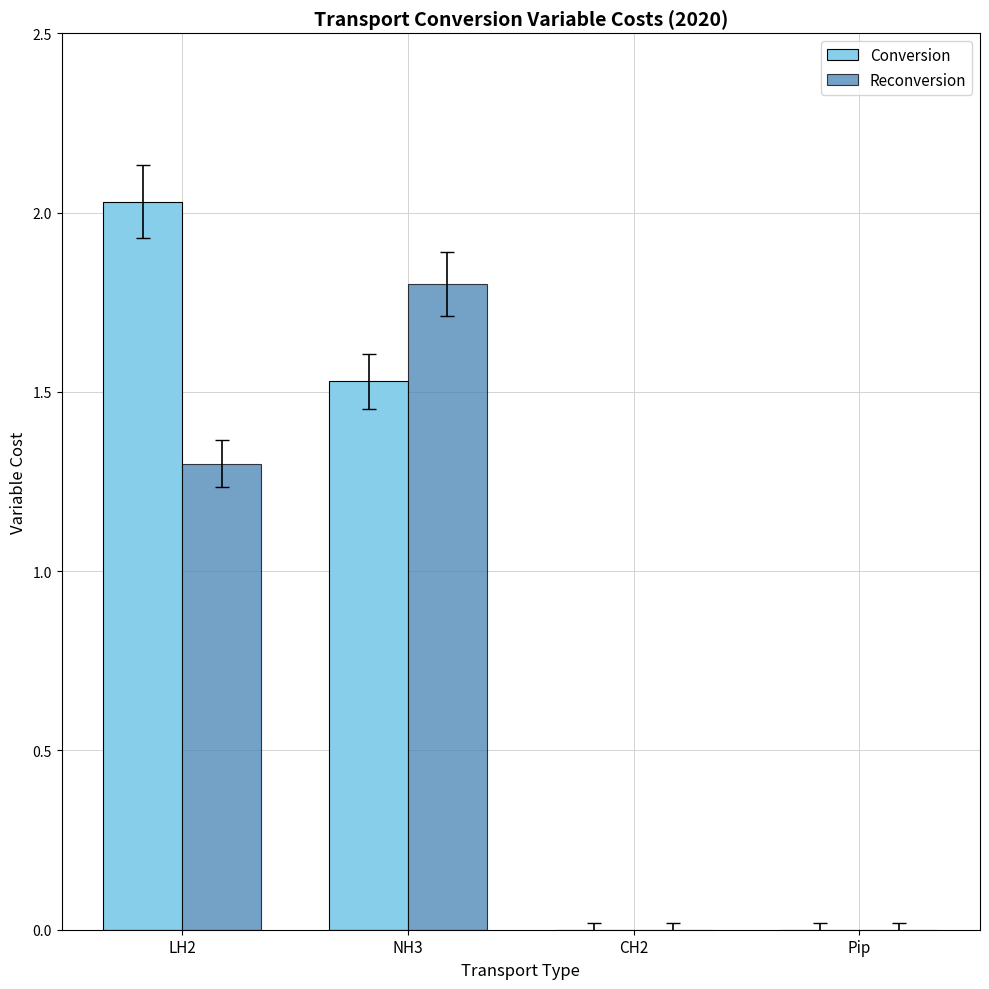

At which label does Conversion first exceed 1?

LH2